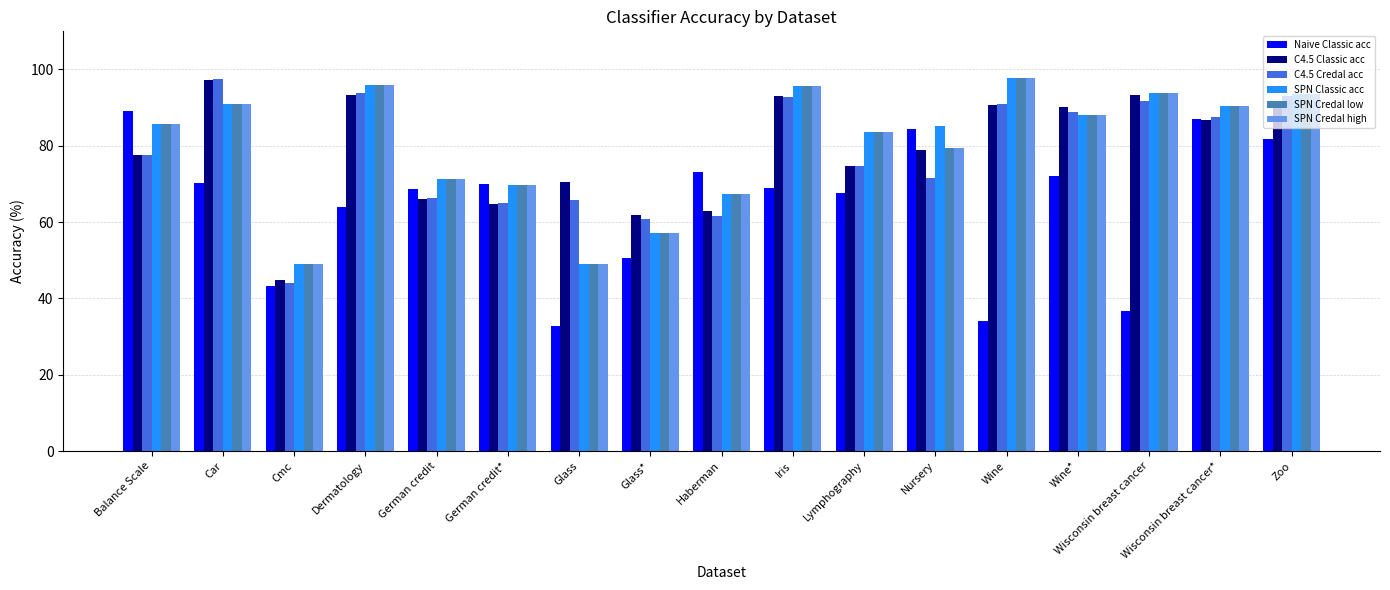

Between Cmc and Wisconsin breast cancer*, which series saw the biggest shift?

Naive Classic acc